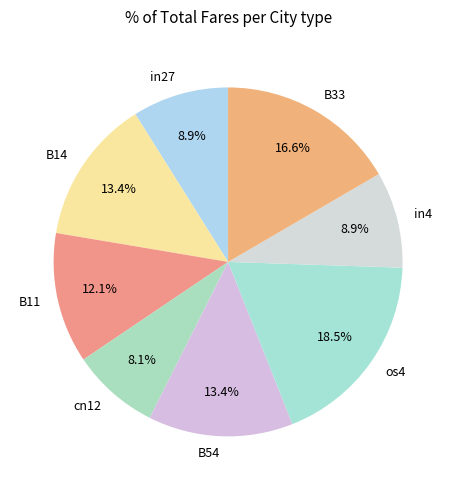

Is there any slice that represents more than half of the pie?

No